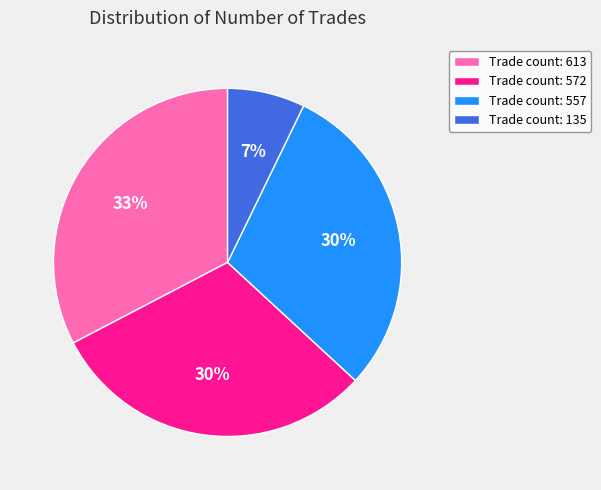

What percentage is the Trade count: 557 slice, to the nearest percent?

30%